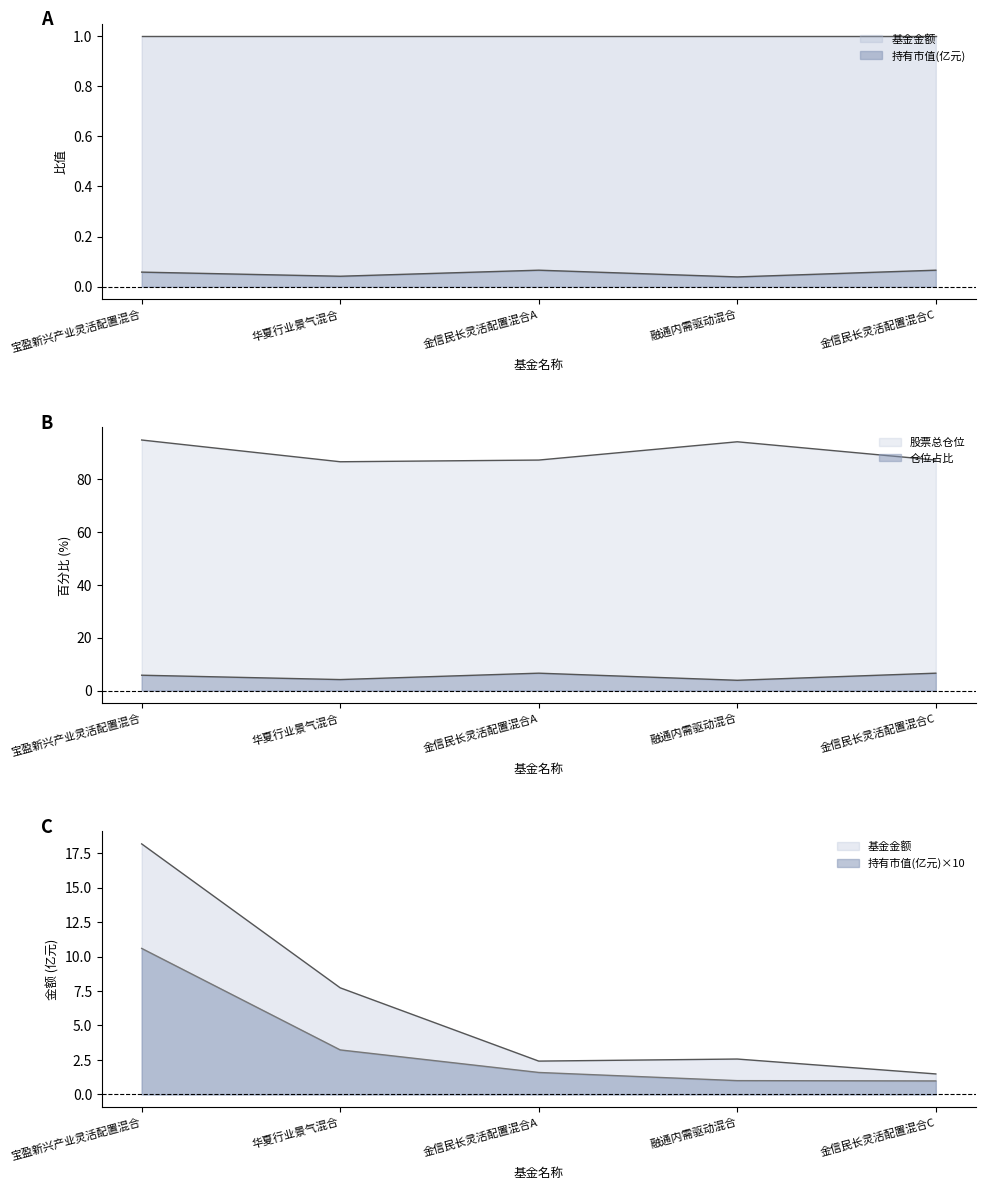

What are all the series names shown in the legend?

基金金额, 持有市值(亿元), 股票总仓位, 仓位占比